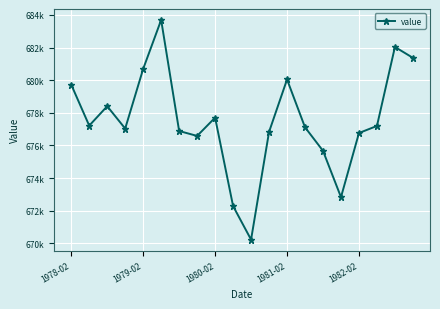

True or false: the data has more than 2 interior local peaks.

True